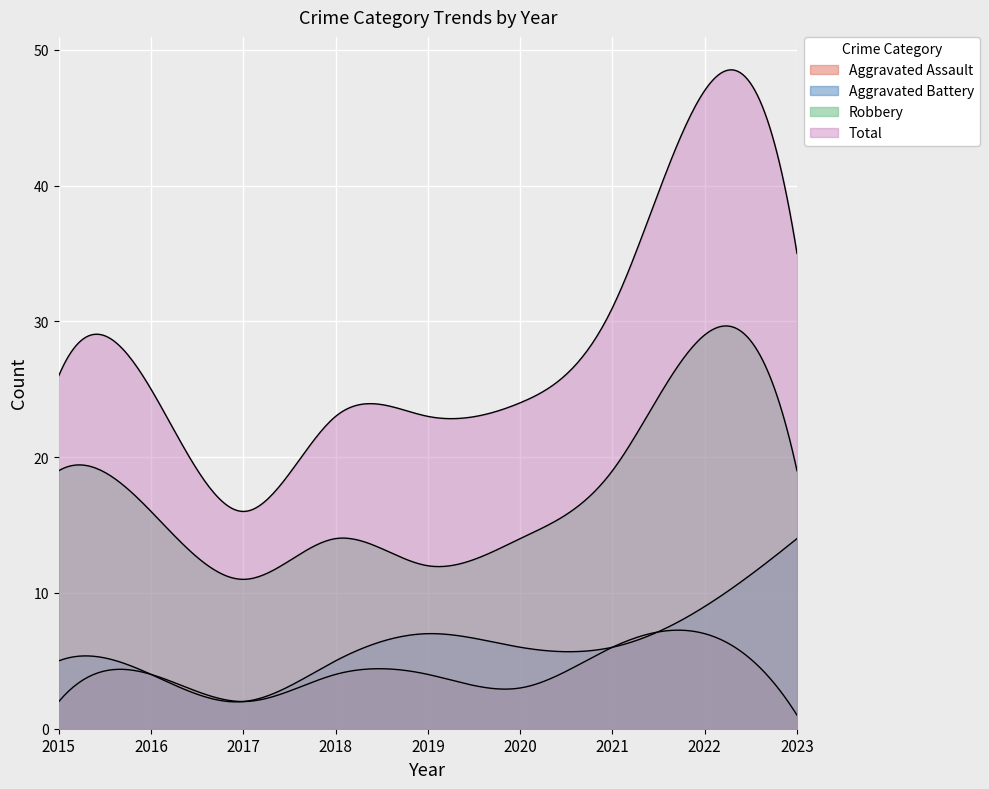

Reading left to right, extract all data points from this chart.

Aggravated Assault: 2015=2	2016=4	2017=2	2018=4	2019=4	2020=3	2021=6	2022=7	2023=1
Aggravated Battery: 2015=5	2016=4	2017=2	2018=5	2019=7	2020=6	2021=6	2022=9	2023=14
Robbery: 2015=19	2016=16	2017=11	2018=14	2019=12	2020=14	2021=19	2022=29	2023=19
Total: 2015=26	2016=25	2017=16	2018=23	2019=23	2020=24	2021=31	2022=47	2023=35